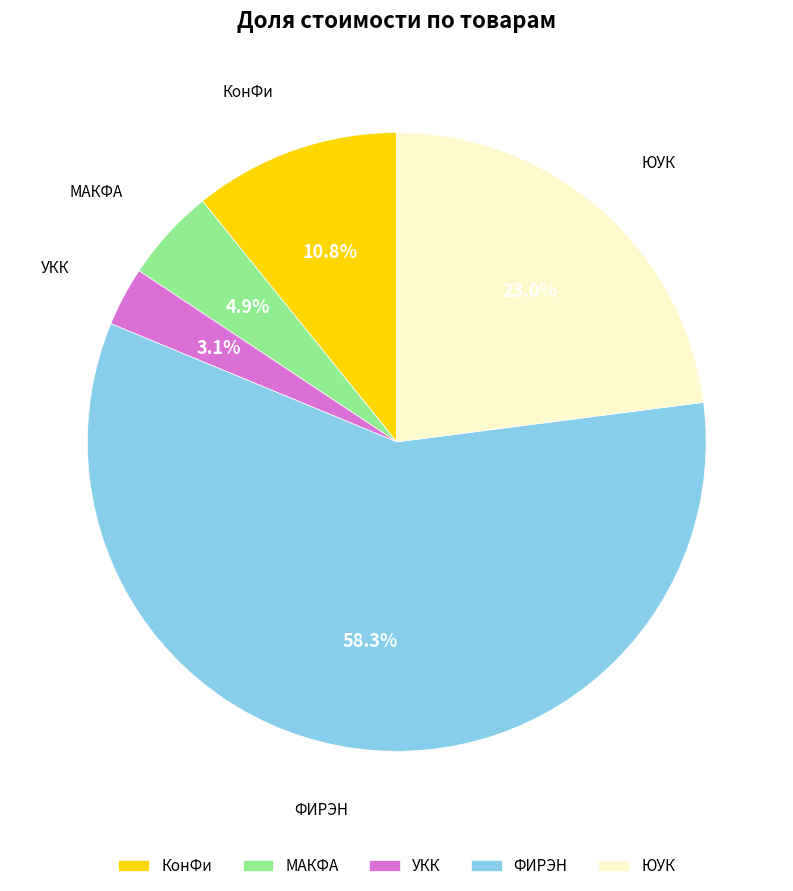

Does ФИРЭН represent more than half of the total?

Yes